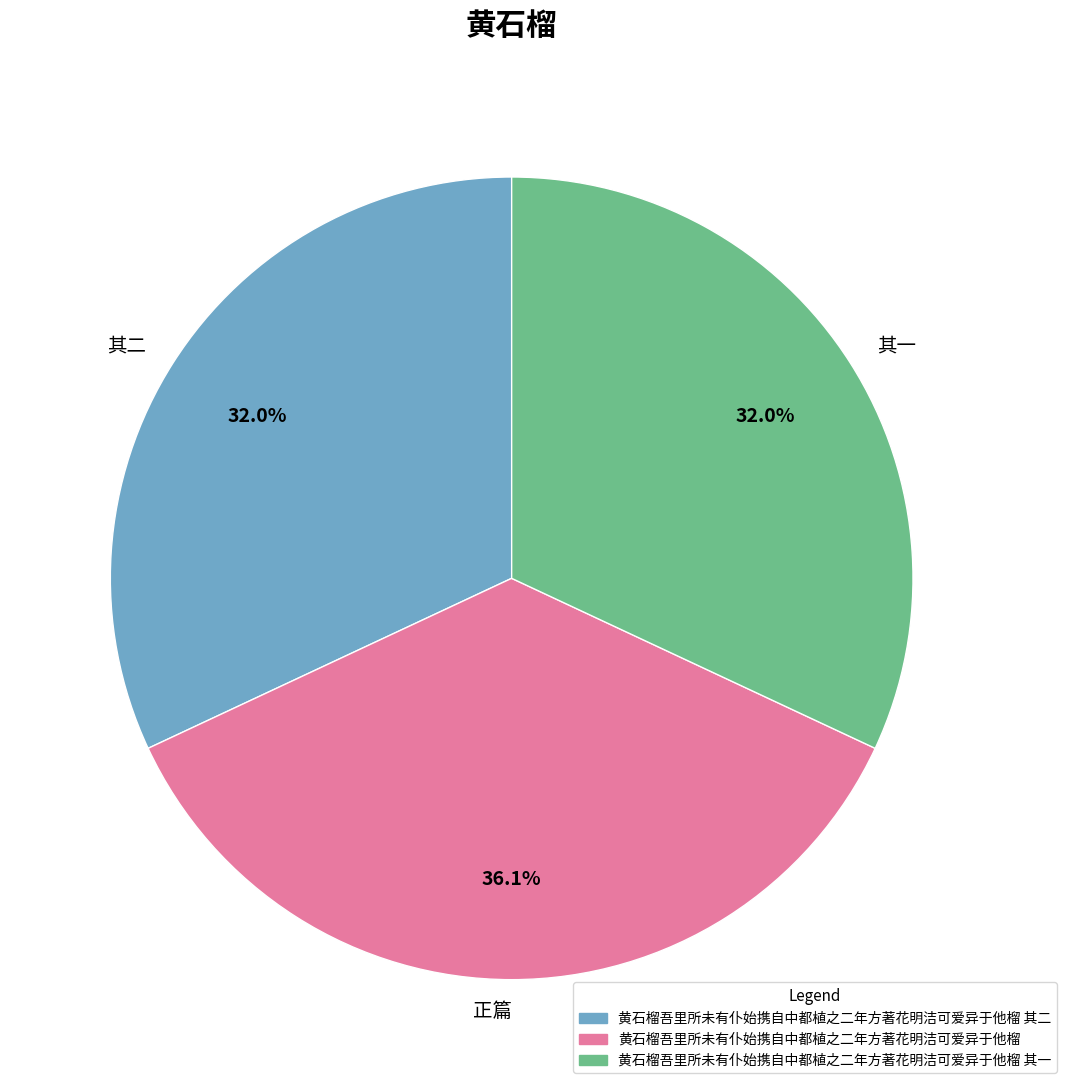

To the nearest percent, what is the average slice percentage?

33%